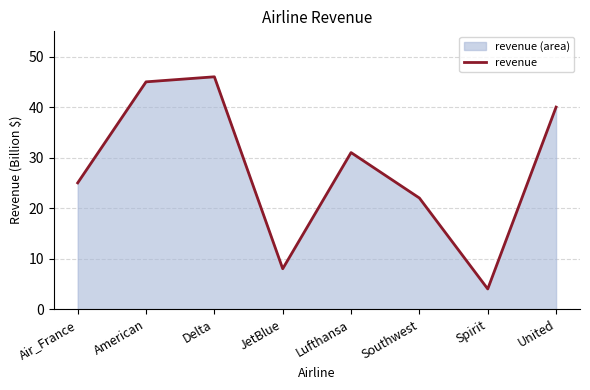

How many lines are shown in the chart?

1